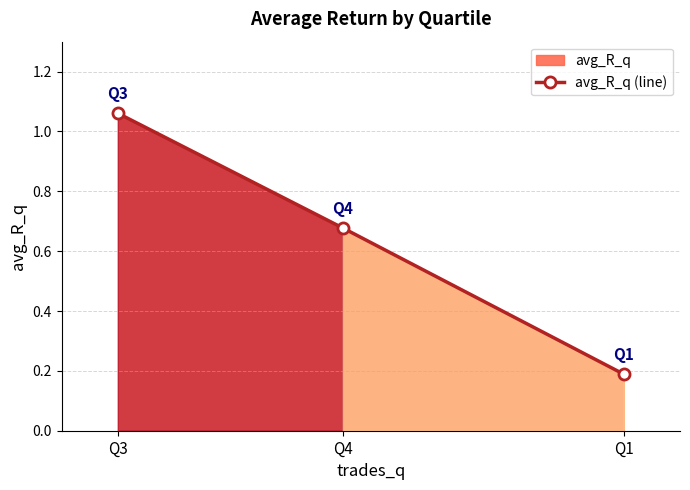

List the labels in order of value, smallest first.

Q1, Q4, Q3